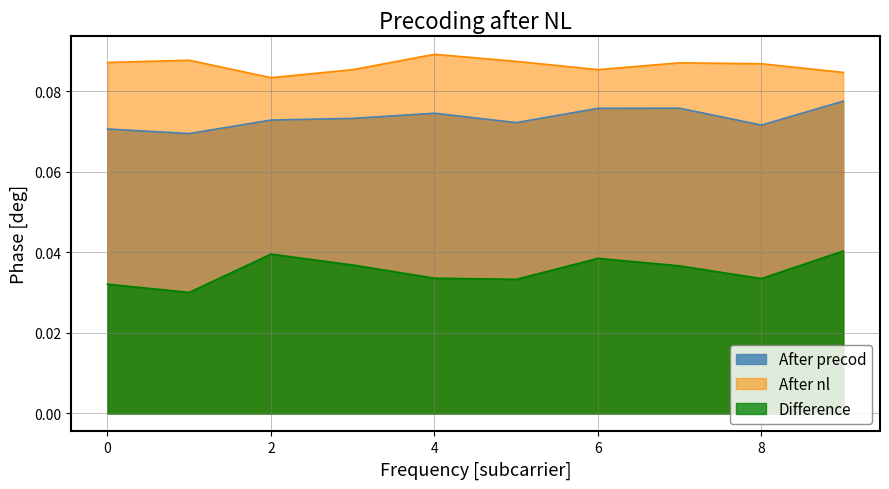

True or false: Difference and After nl intersect in this chart.

False